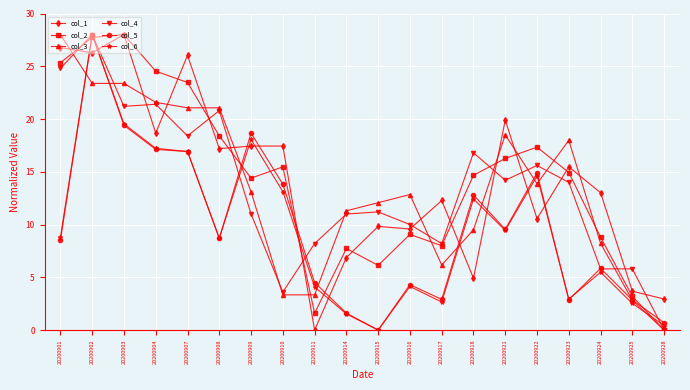

Where is the first local maximum for col_6?

20200902